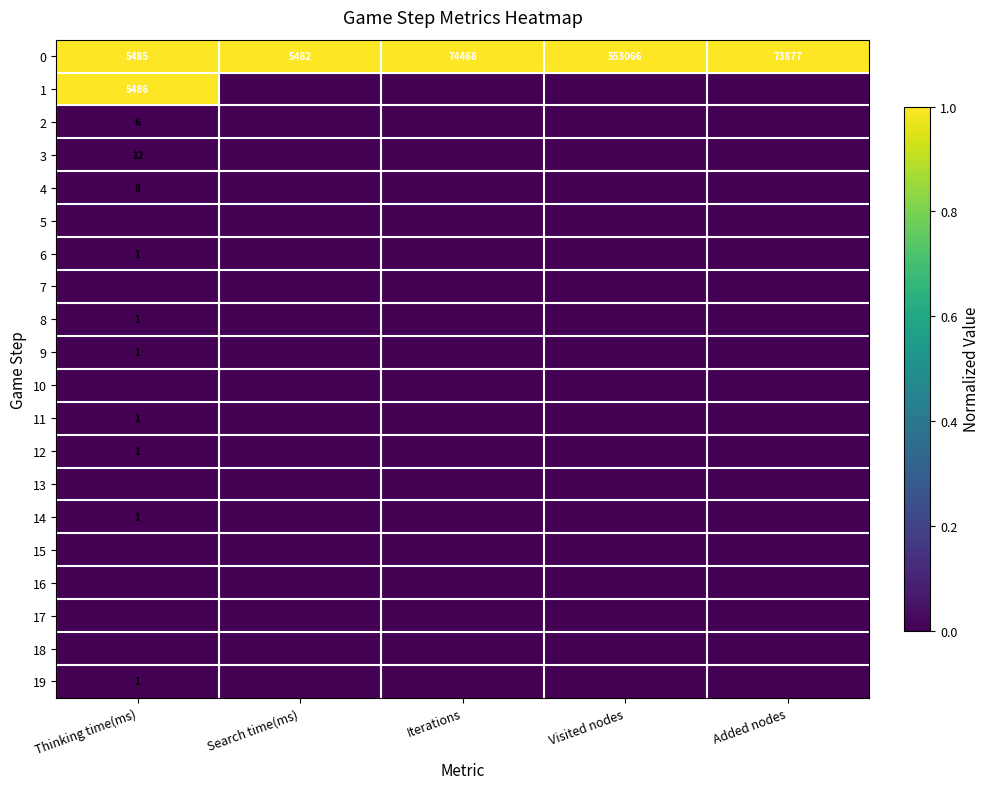

List the labels in order of 0 value, largest first.

Visited nodes, Iterations, Added nodes, Thinking time(ms), Search time(ms)